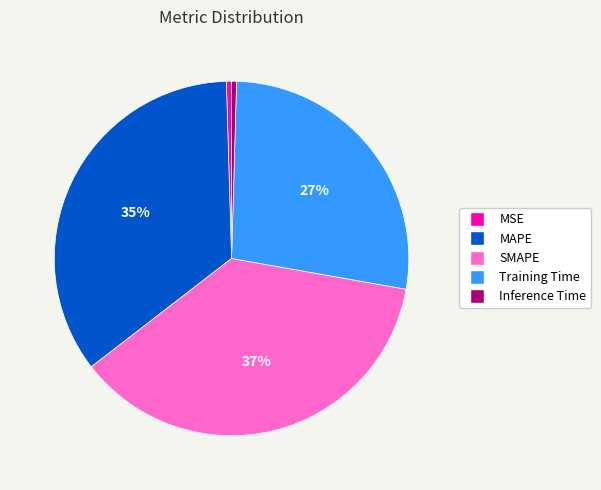

Does Inference Time account for over 50% of the chart?

No